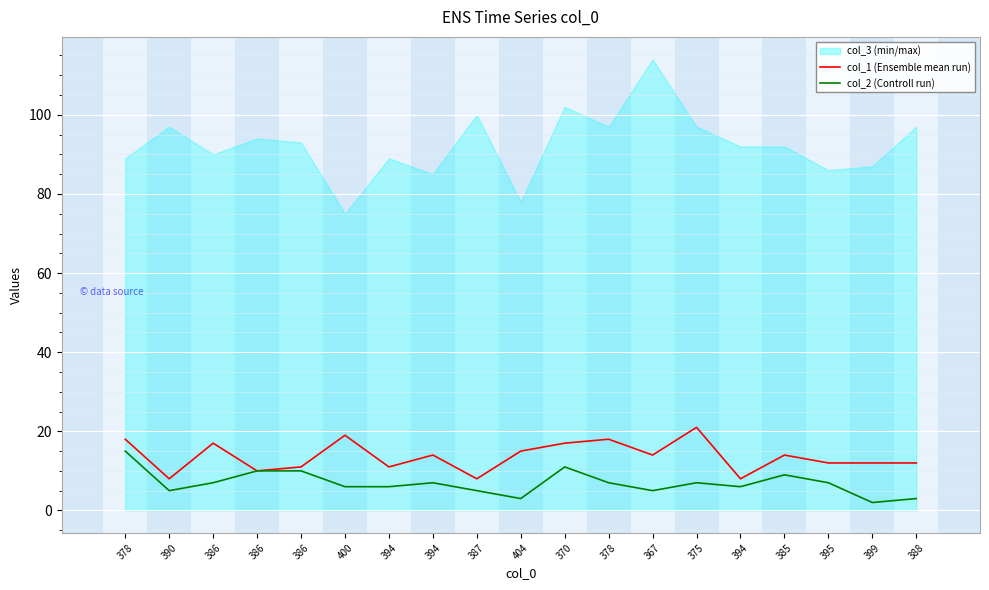

The col_2 (Controll run) series shows 21 at 378. True or false?

False